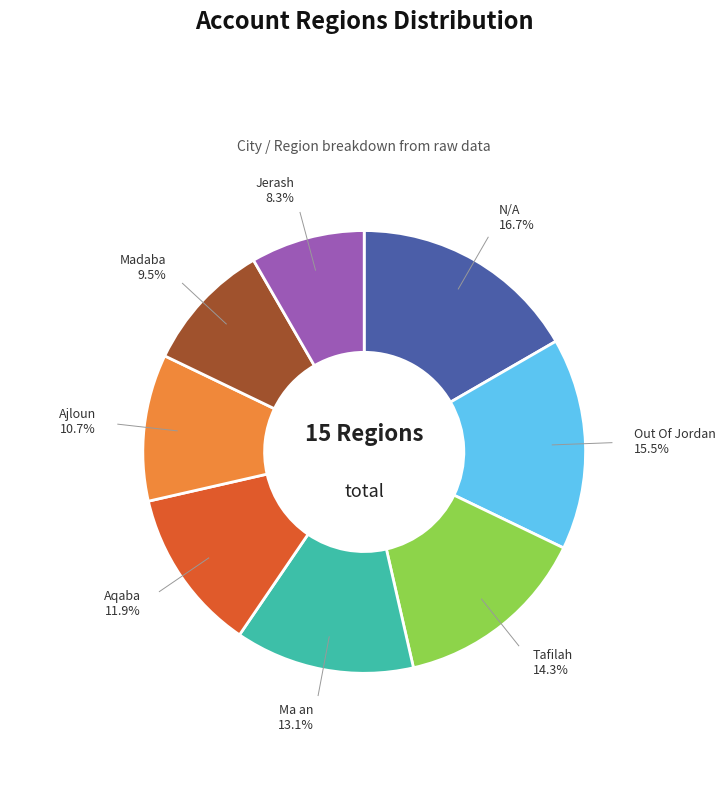

How many segments does this pie chart have?

8